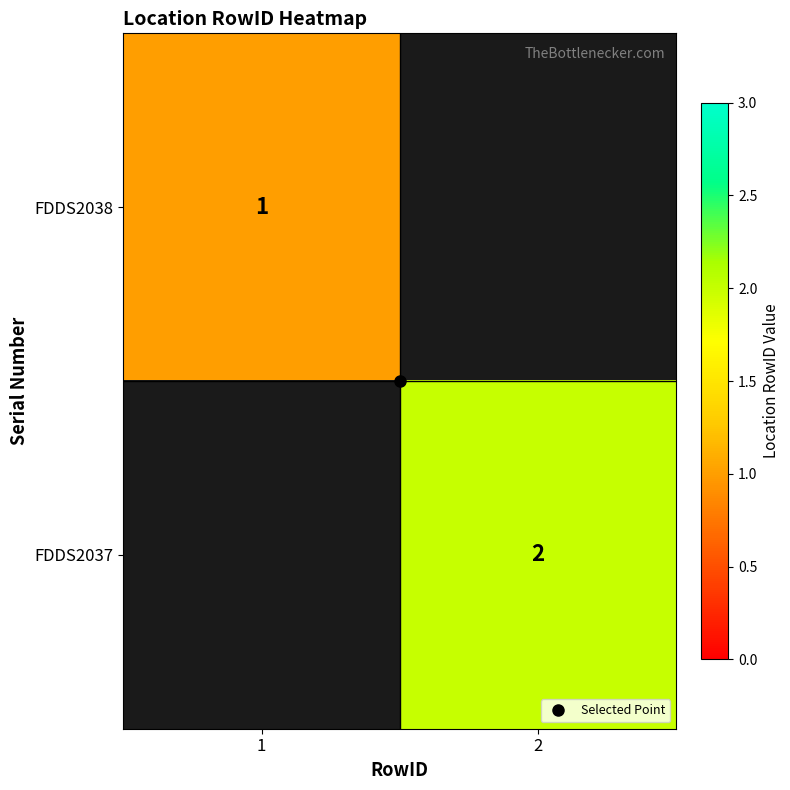

Rank the series by their maximum value, from lowest to highest.

FDDS2038, FDDS2037